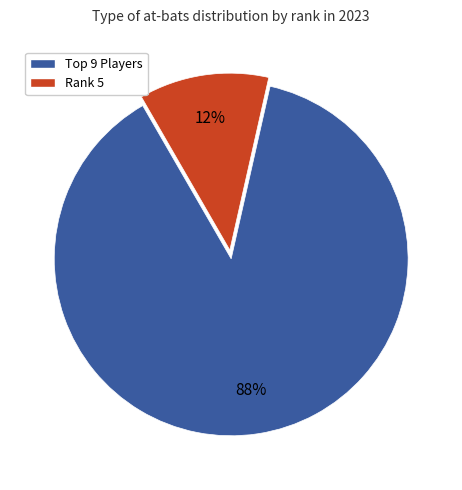

To the nearest percent, what is the average slice percentage?

50%